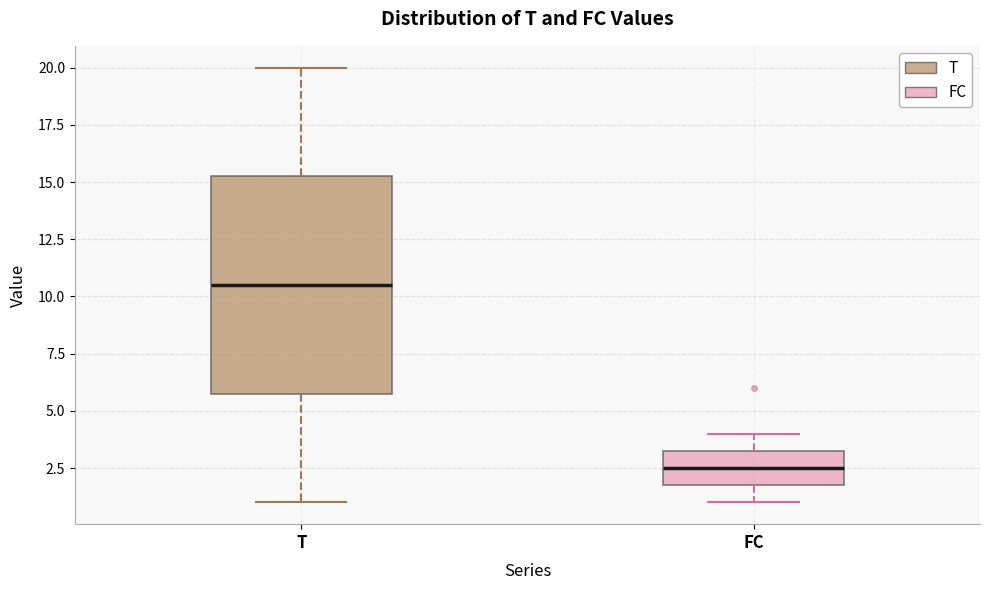

Which box's median line is the highest?

T